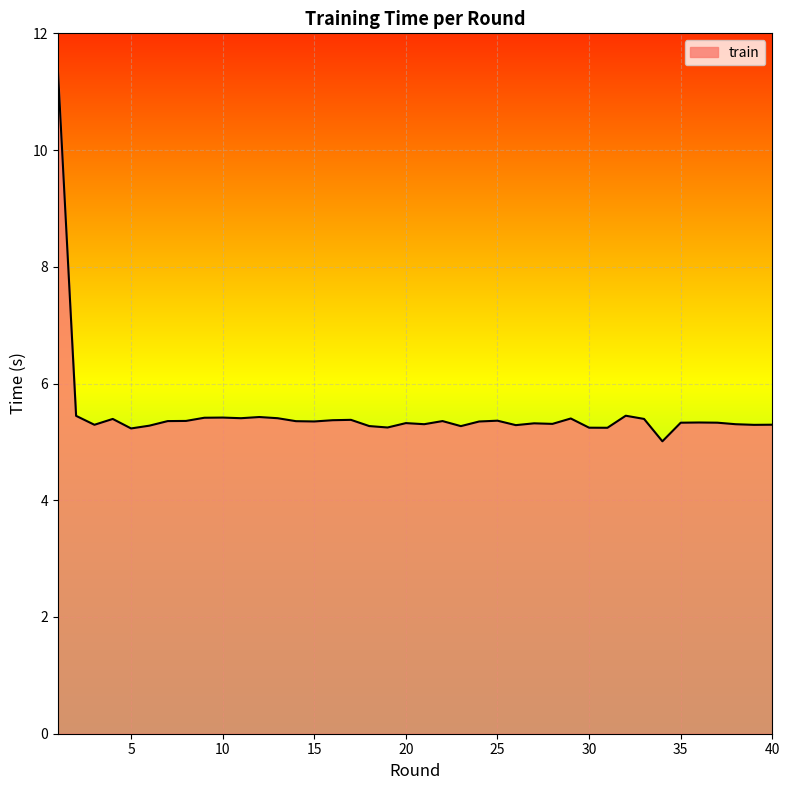

What is the minimum value shown in the chart?

5.0